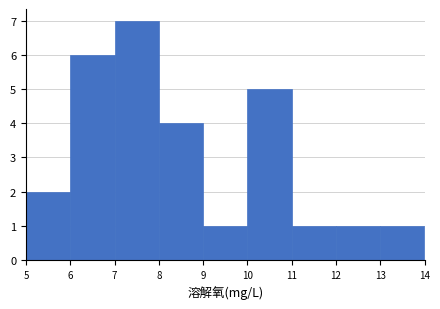

Reading left to right, list every bar in this chart as the range it spans on the x-axis followed by its height. The values are not printed on the chart, so give them approximately, as read against the axis.

5 to 6: 2
6 to 7: 6
7 to 8: 7
8 to 9: 4
9 to 10: 1
10 to 11: 5
11 to 12: 1
12 to 13: 1
13 to 14: 1